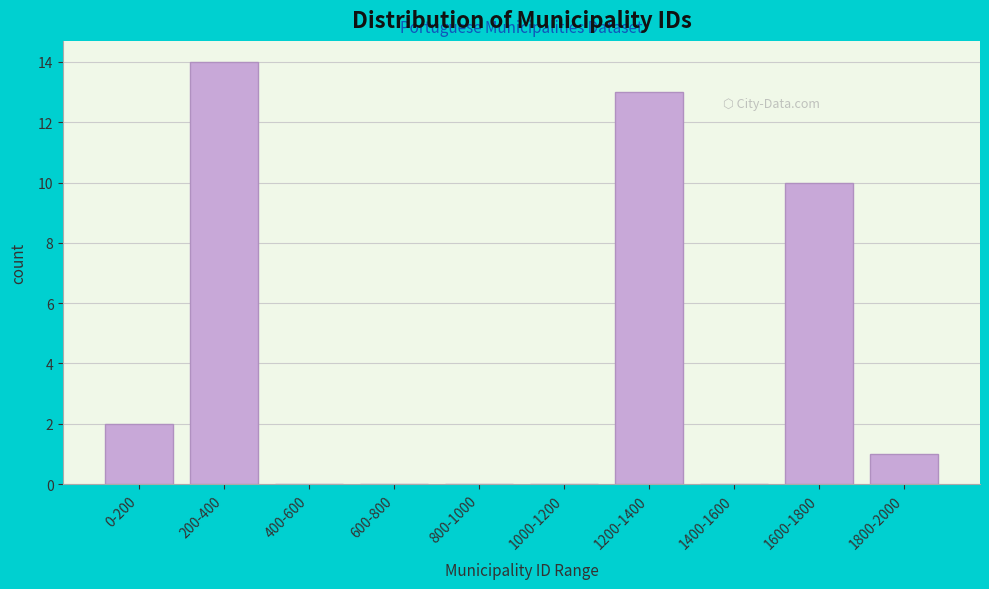

Reading left to right, list all the values displayed in this chart.

0-200=2	200-400=14	400-600=0	600-800=0	800-1000=0	1000-1200=0	1200-1400=13	1400-1600=0	1600-1800=10	1800-2000=1